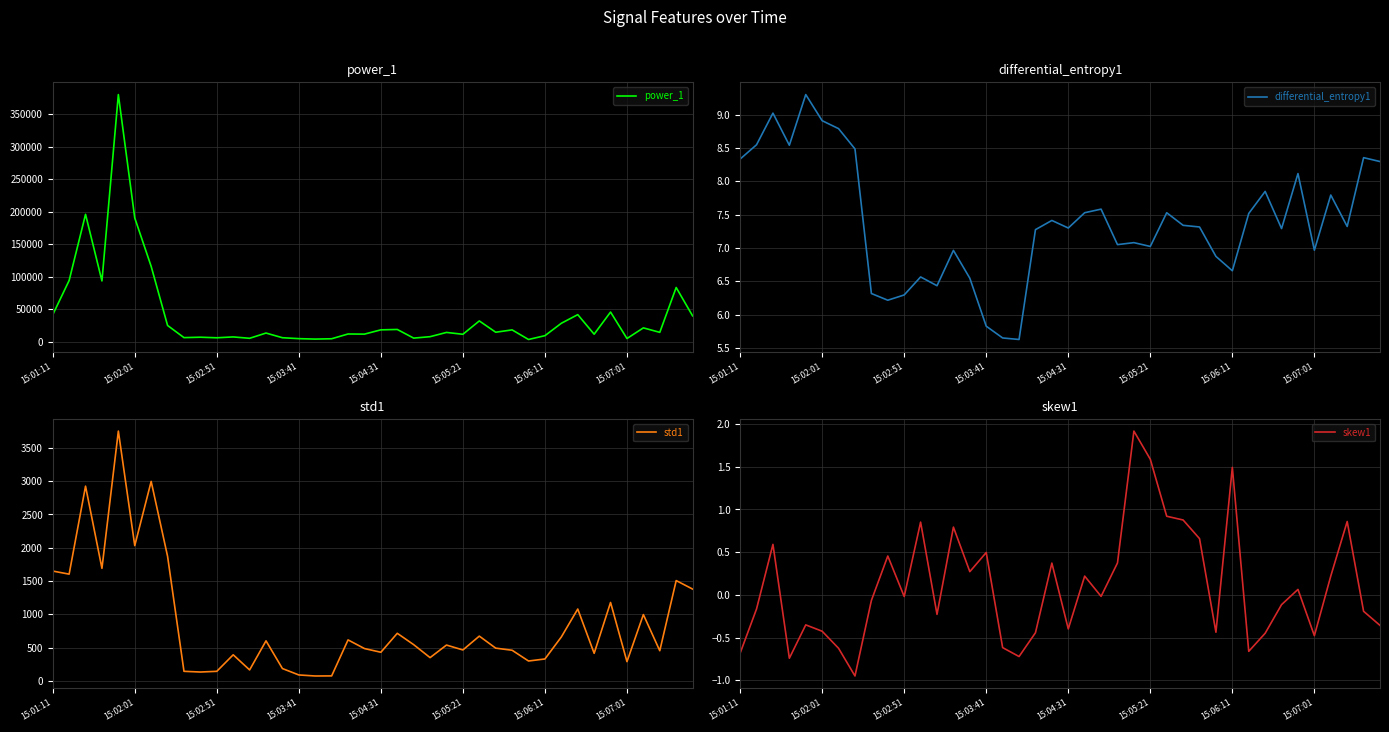

True or false: power_1 and skew1 intersect in this chart.

False